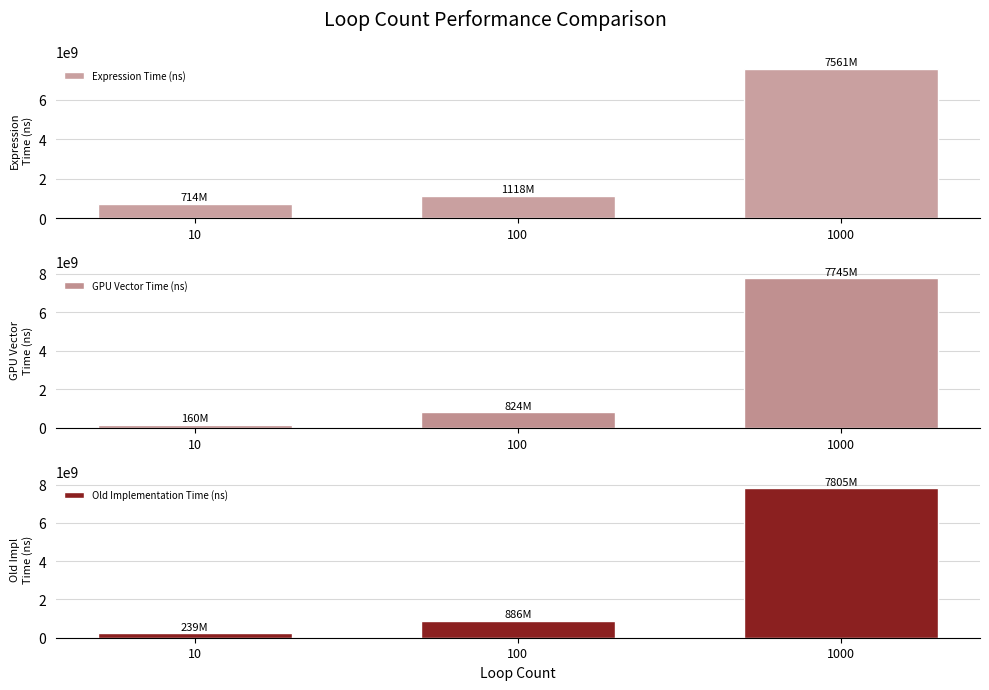

What are all the series names shown in the legend?

Expression Time (ns), GPU Vector Time (ns), Old Implementation Time (ns)